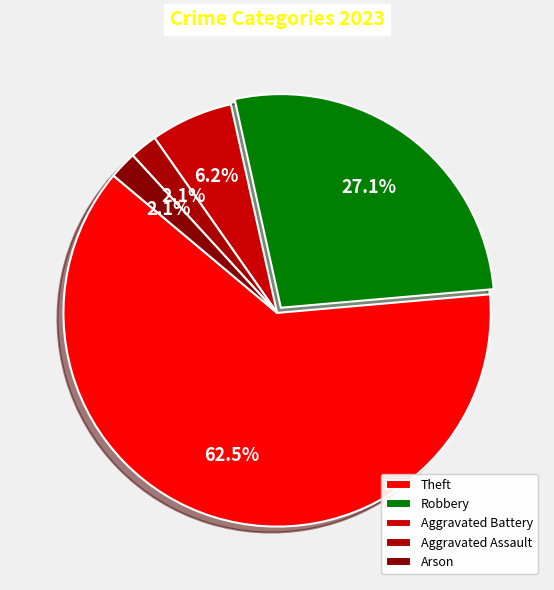

Between Aggravated Assault and Theft, which is larger?

Theft